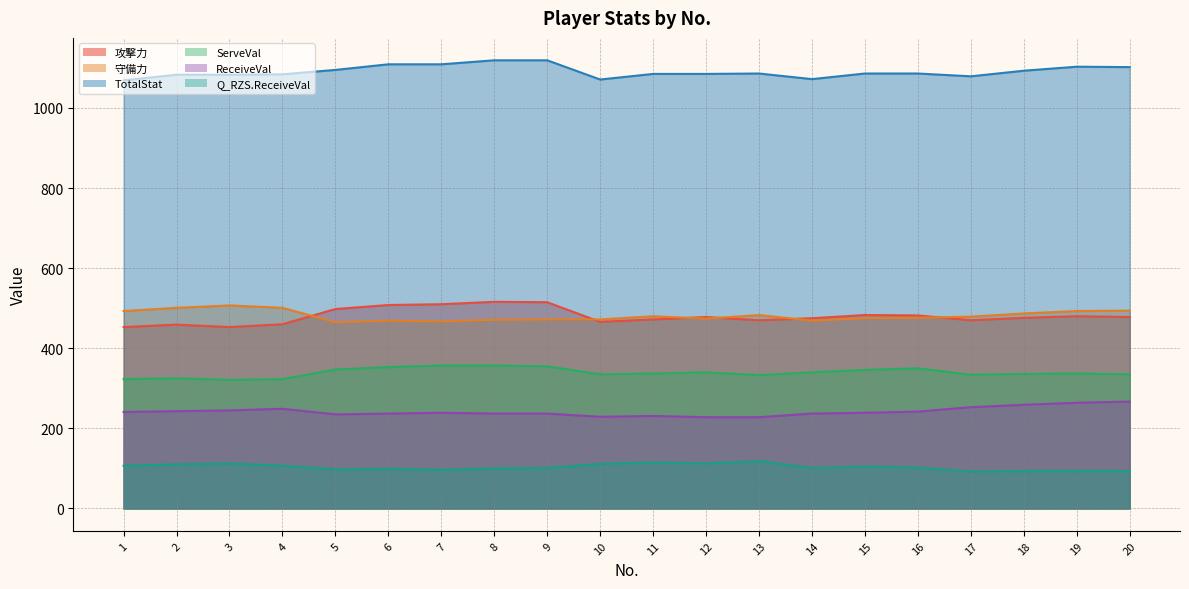

True or false: TotalStat and ServeVal cross at least once.

False